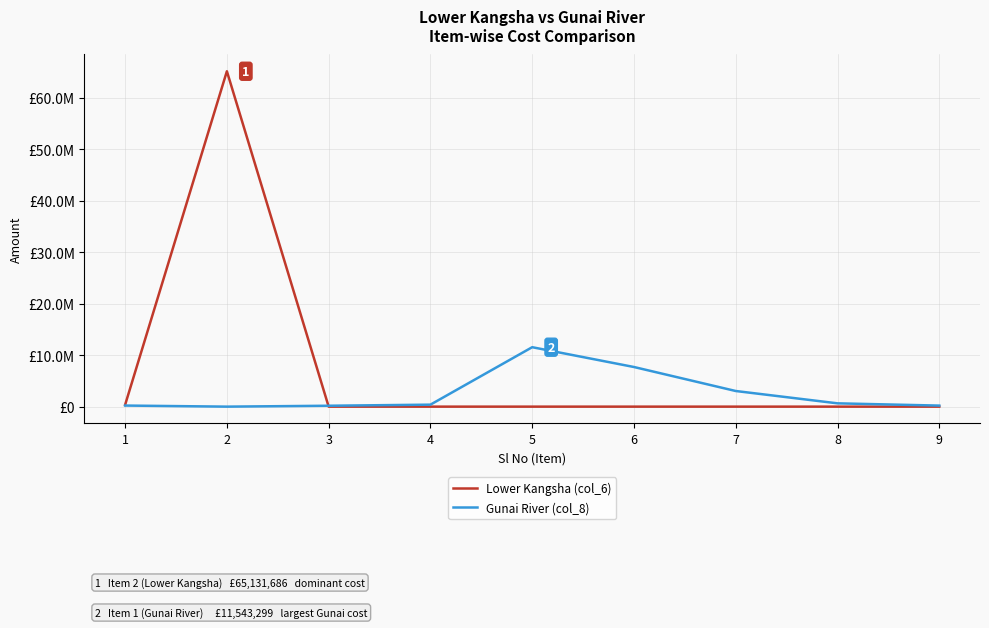

What are all the series names shown in the legend?

Lower Kangsha (col_6), Gunai River (col_8)